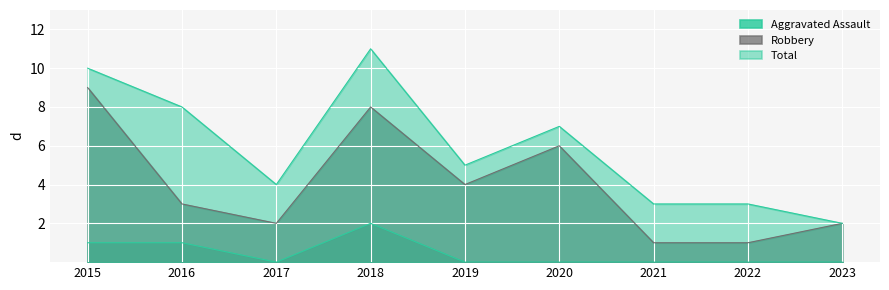

Rank the series by their average value, from lowest to highest.

Aggravated Assault, Robbery, Total